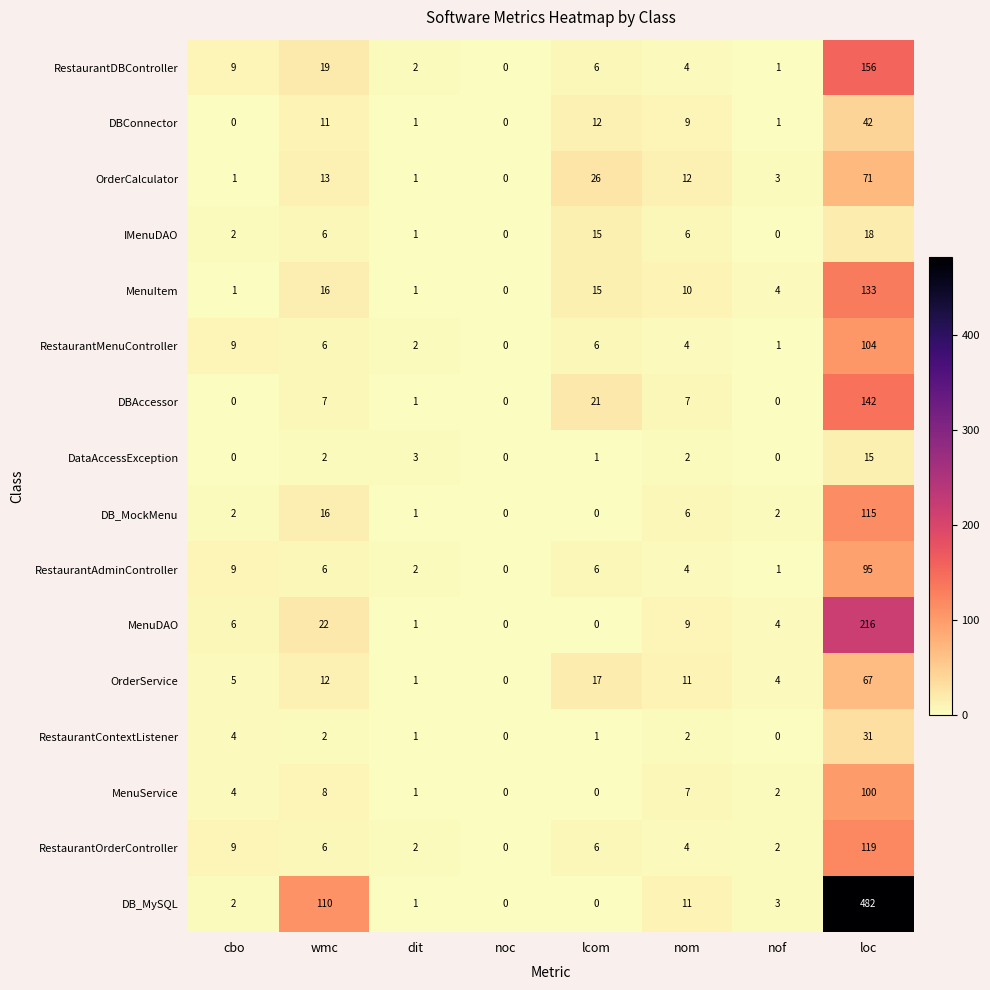

At which label is RestaurantContextListener closest to 15?

cbo